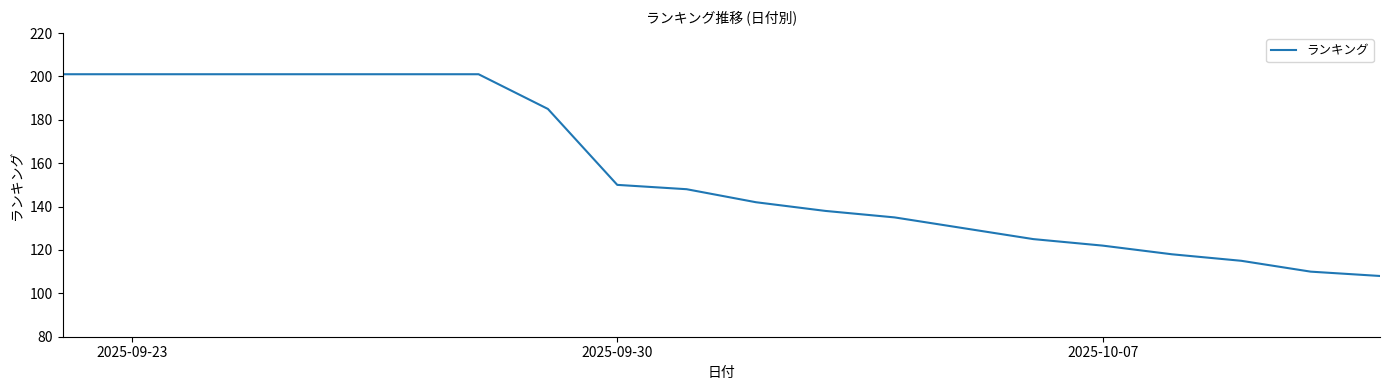

What is the sum of all values?

3133